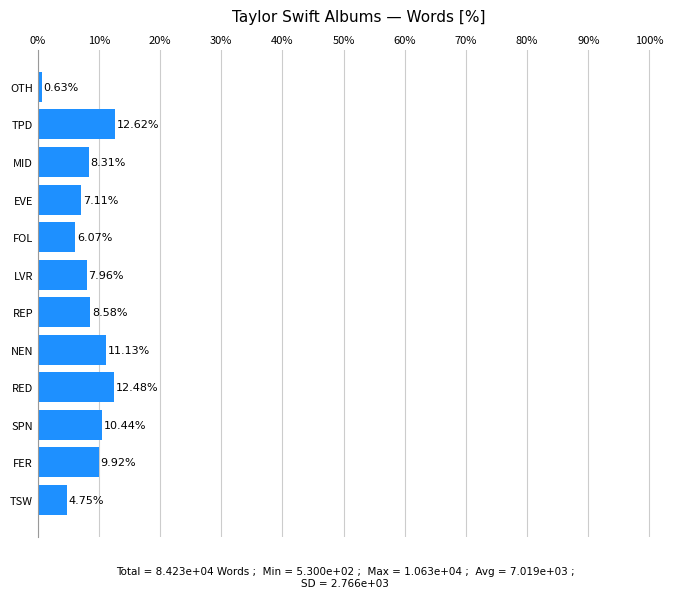

What is the difference between the values at EVE and TSW?

2.4